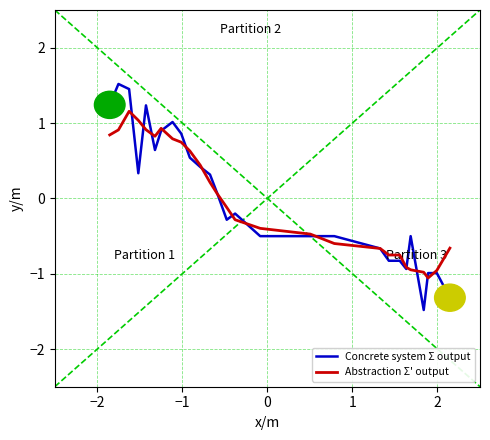

Which series has the widest spread of values?

Concrete system Σ output